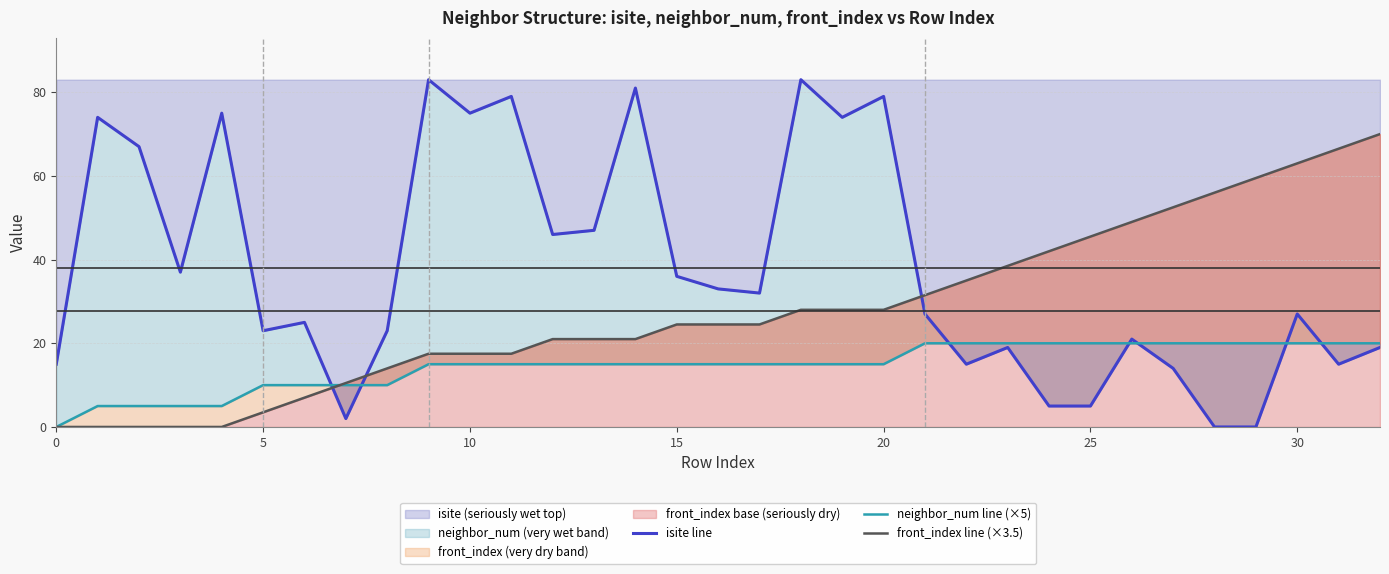

Rank the series by their average value, from highest to lowest.

isite line, front_index line (×3.5), neighbor_num line (×5)